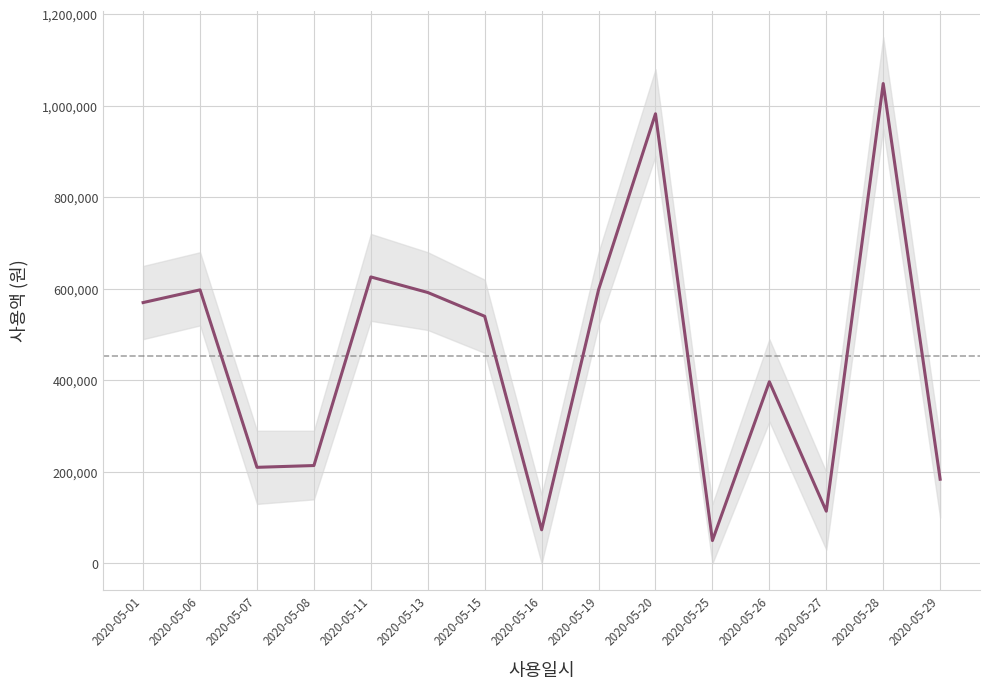

Is it true that the value at 2020-05-11 is 931558?

False